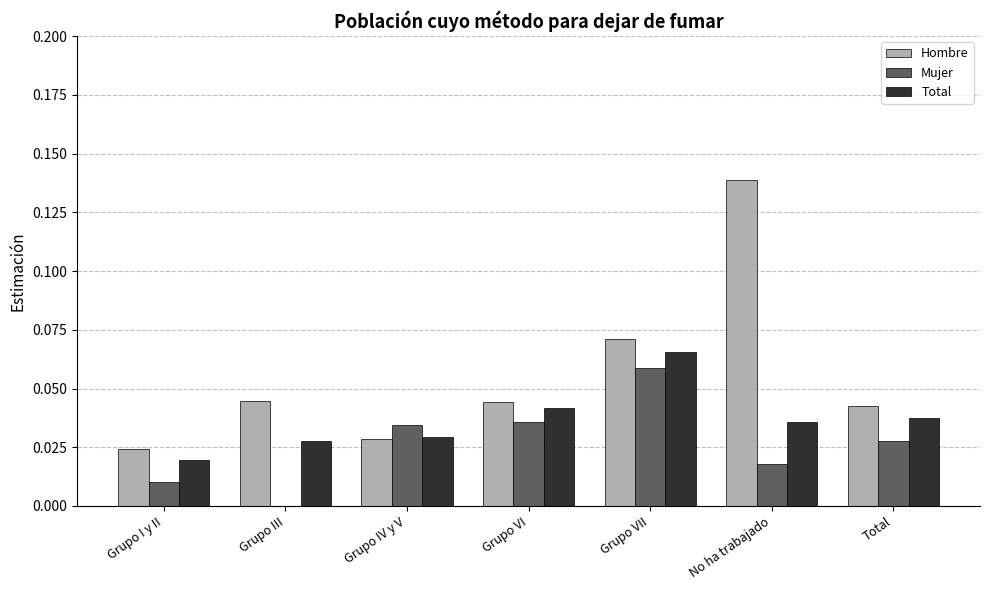

What is the sum of all Hombre values?

0.4